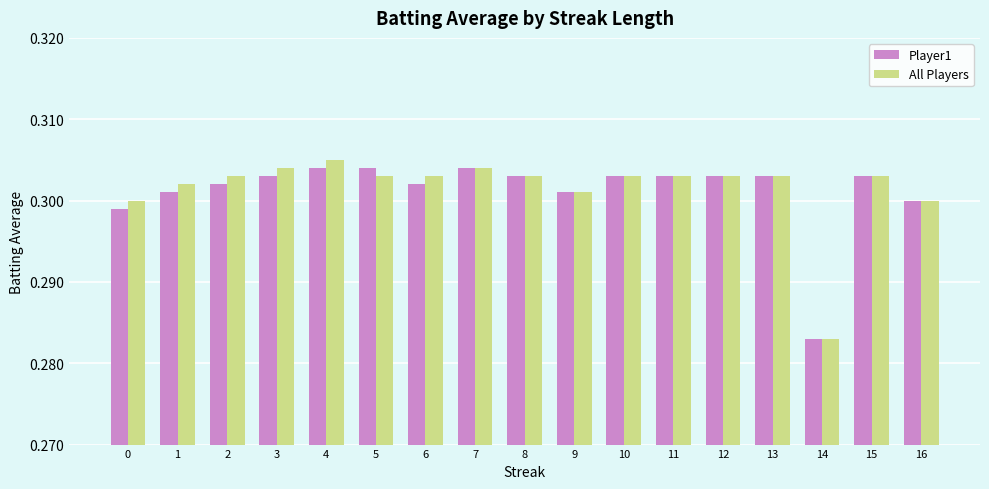

Where is All Players nearest to the value 0?

14